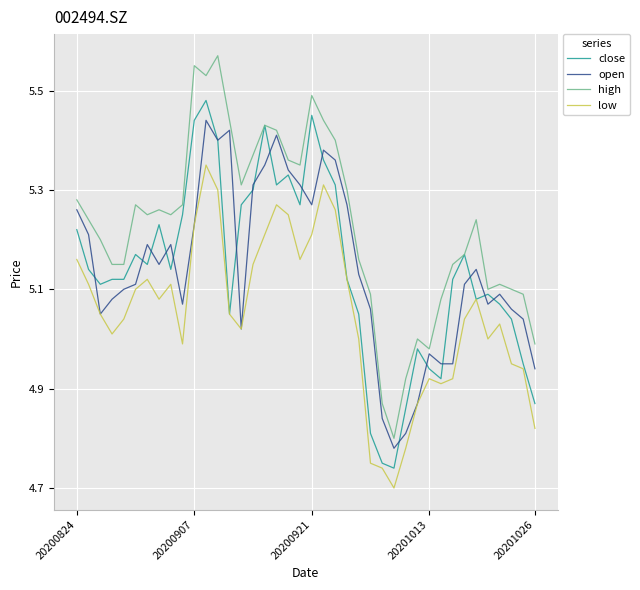

Which series has the largest total across all categories?

high